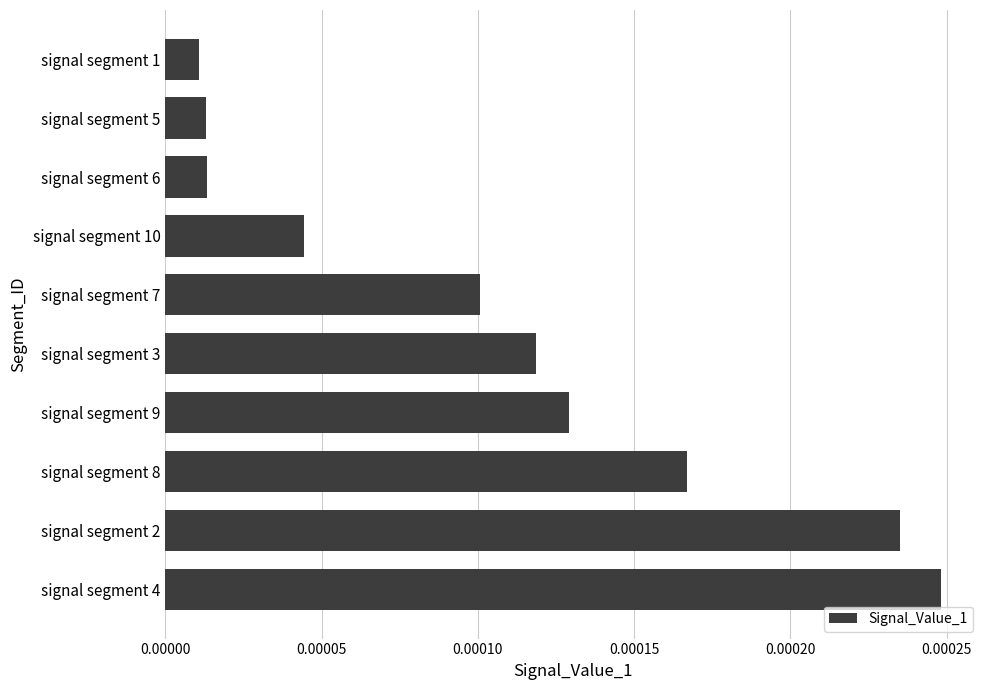

Which category has the highest value across all series?

signal segment 4